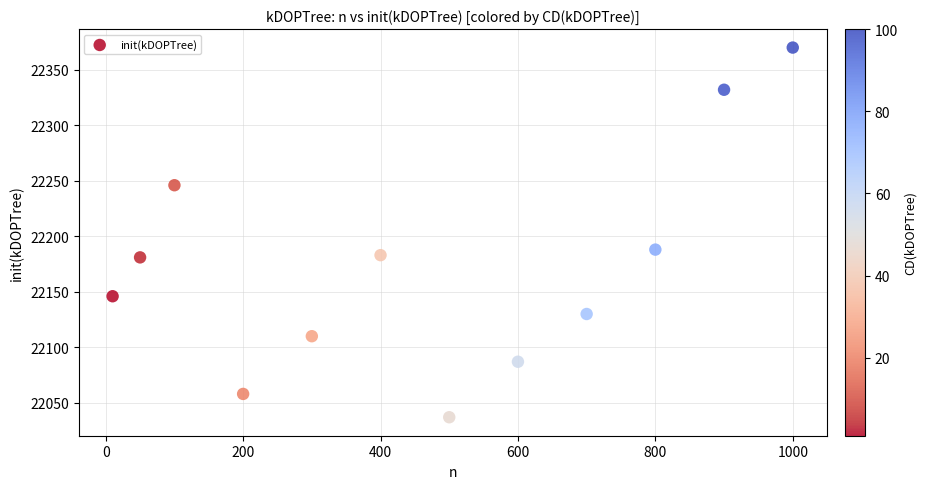

What Y value in the scatter plot is closest to 22203?

22188